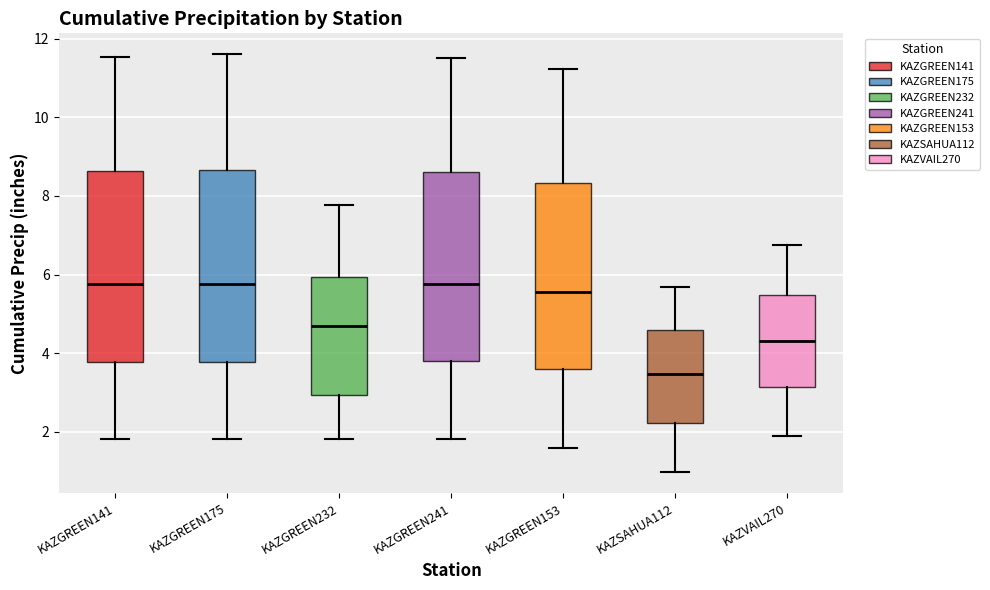

Reading left to right, read every box against the y-axis: the position of its median line, the range the box covers, and the ends of its whiskers. The values are not printed on the chart, so give them approximately, as read against the axis.

KAZGREEN141: median 5.8, box 3.8 to 8.6, whiskers 1.8 to 11.6
KAZGREEN175: median 5.8, box 3.8 to 8.6, whiskers 1.8 to 11.6
KAZGREEN232: median 4.6, box 3.0 to 6.0, whiskers 1.8 to 7.8
KAZGREEN241: median 5.8, box 3.8 to 8.6, whiskers 1.8 to 11.6
KAZGREEN153: median 5.6, box 3.6 to 8.4, whiskers 1.6 to 11.2
KAZSAHUA112: median 3.4, box 2.2 to 4.6, whiskers 1.0 to 5.6
KAZVAIL270: median 4.4, box 3.2 to 5.4, whiskers 2.0 to 6.8